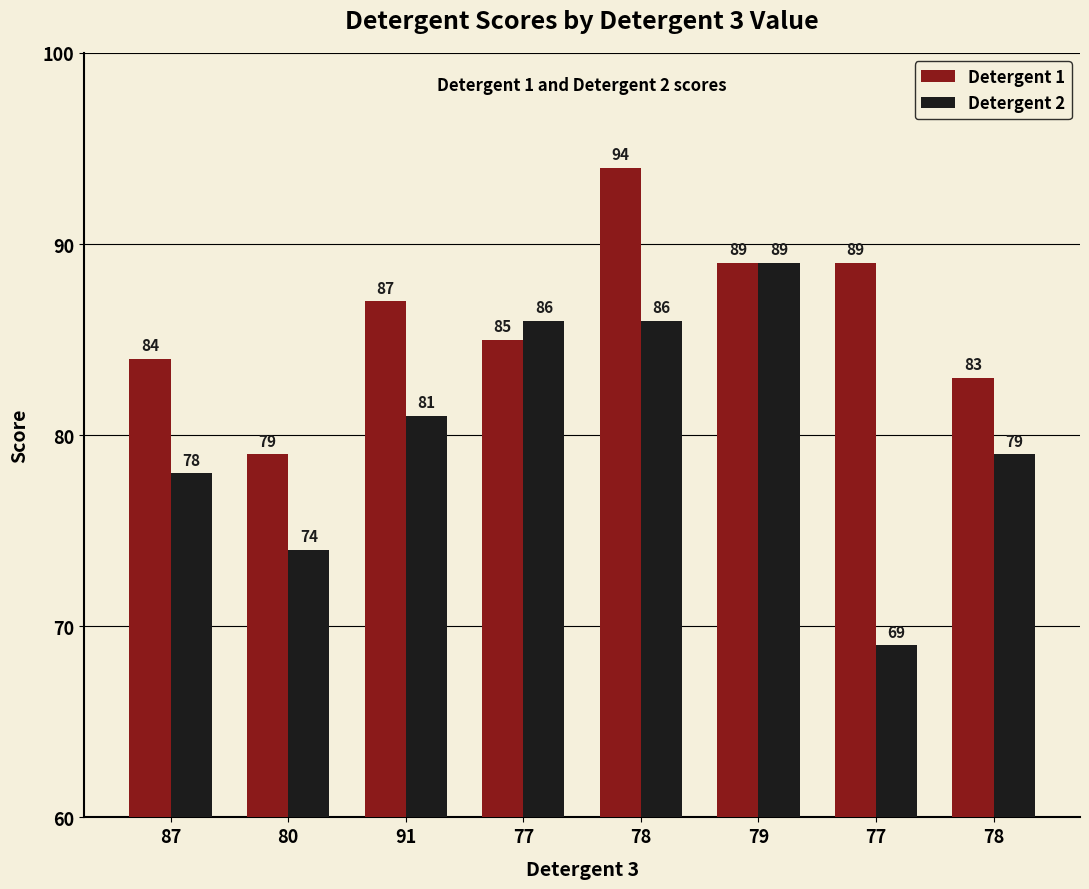

The Detergent 2 series shows 111 at 80. True or false?

False